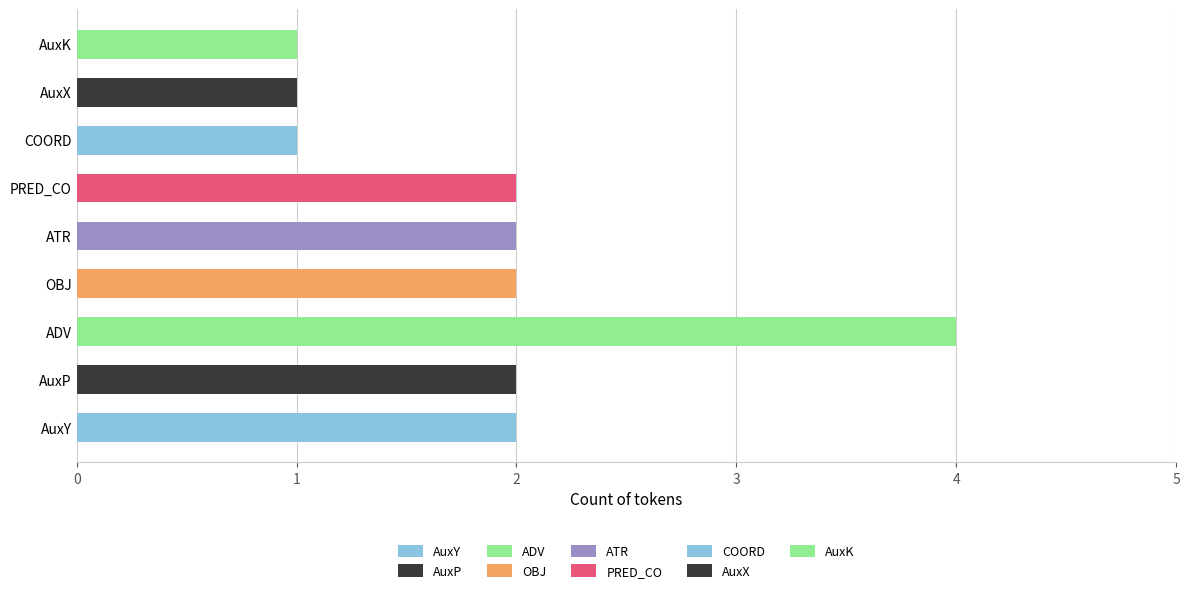

What is the average value?

2